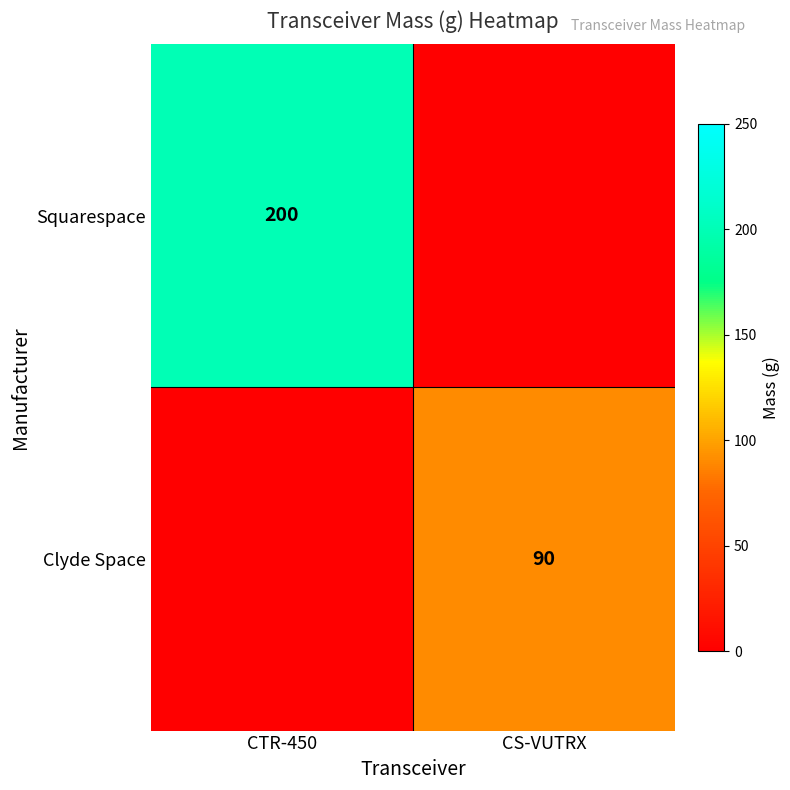

How many categories are shown in the chart?

2